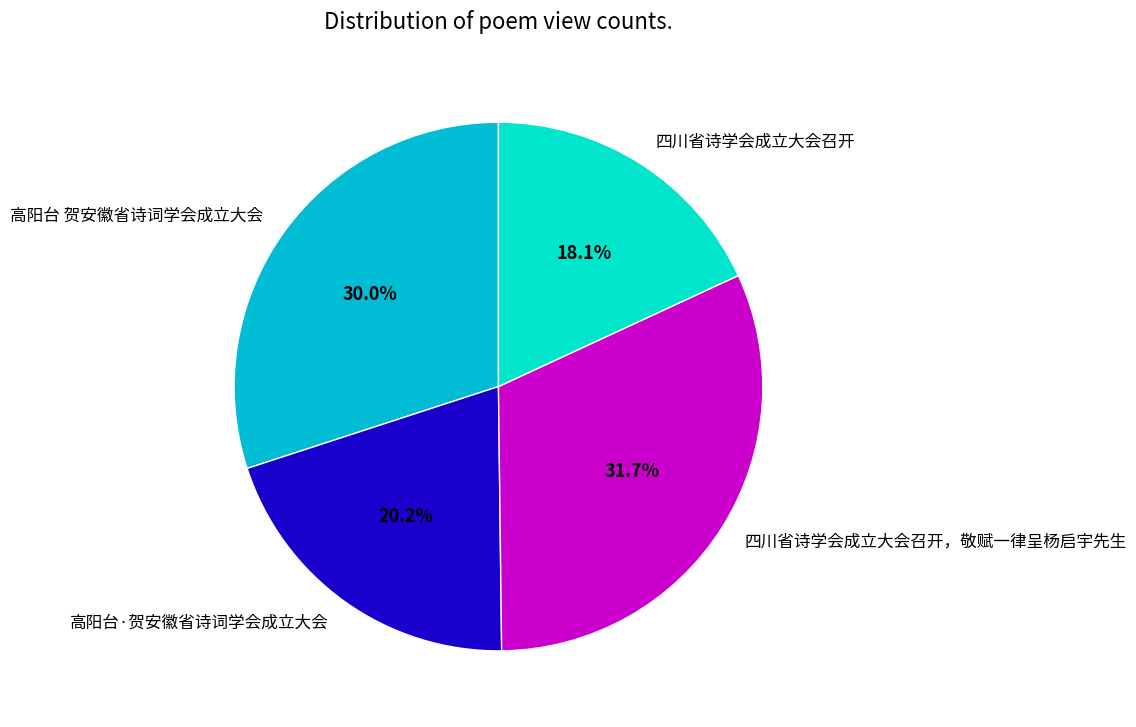

To the nearest percent, what is the average slice percentage?

25%